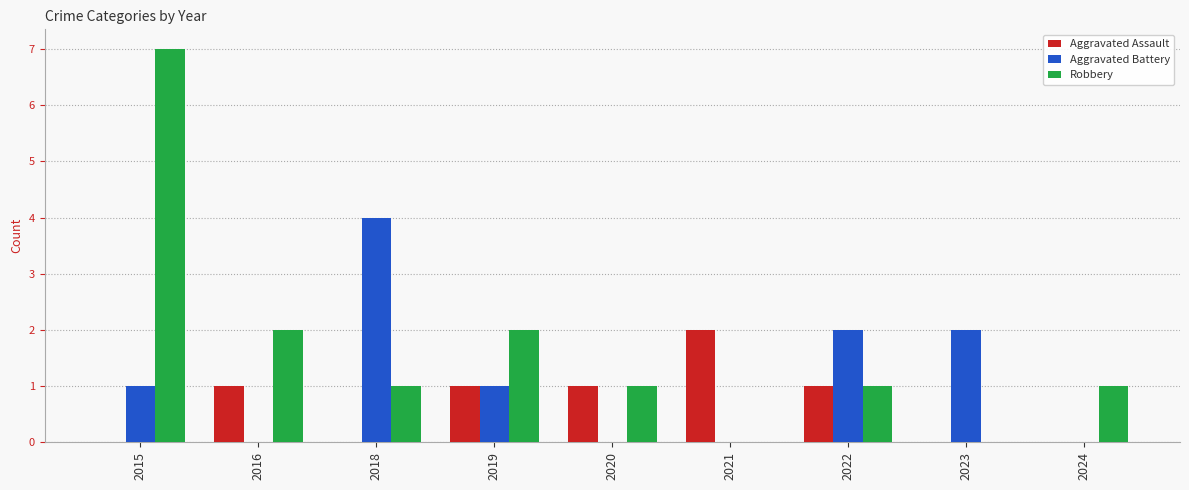

Is it true that Robbery equals 3 at 2019?

False